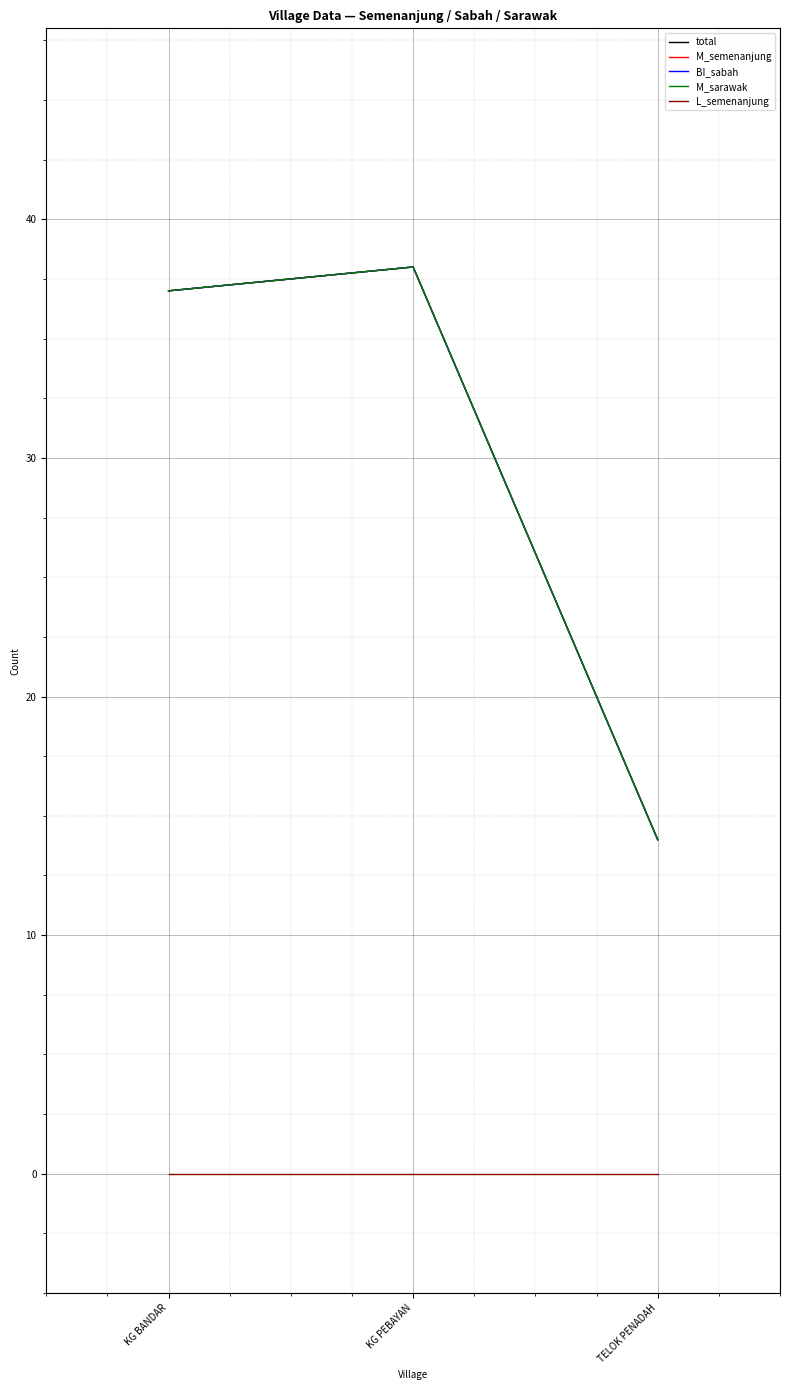

Is this an area chart (filled region under the line)?

No